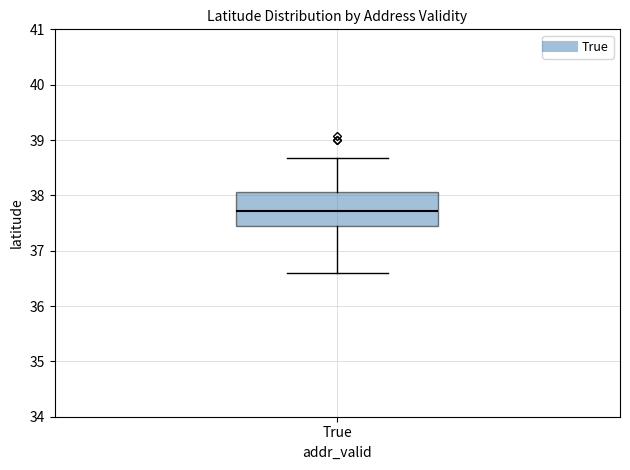

Read this box plot against the y-axis: the position of the median line, the range covered by the box, and the ends of both whiskers. The values are not printed on the chart, so give them approximately, as read against the axis.

median 37.7, box 37.5 to 38.1, whiskers 36.6 to 38.7